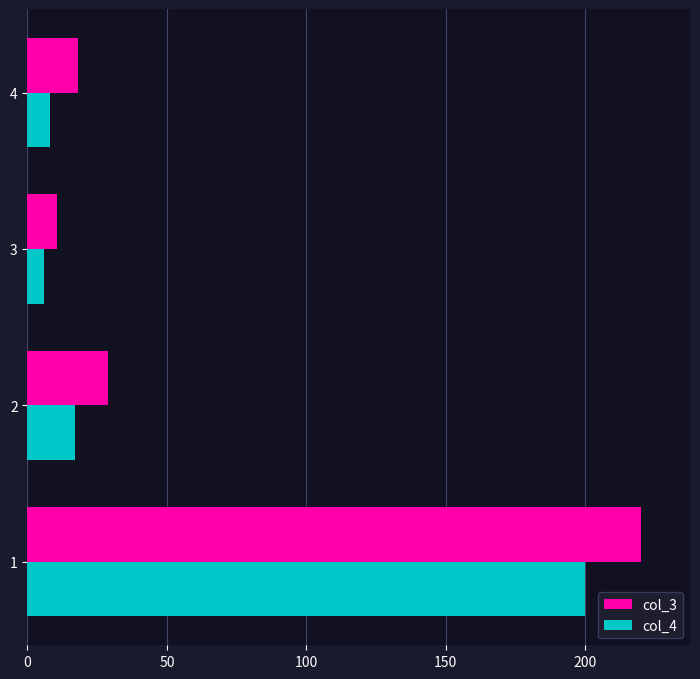

What is the difference between the maximum and minimum values in the col_4 series?

194.0